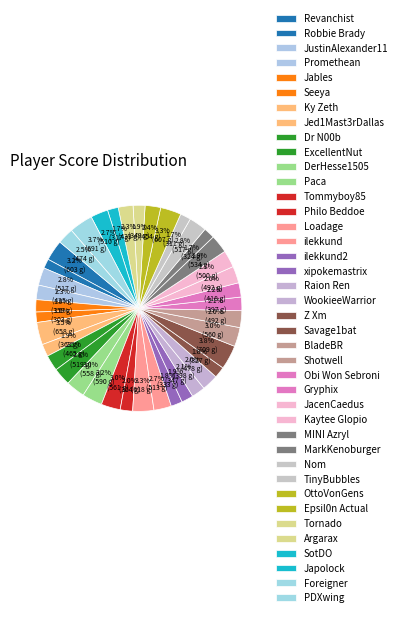

To the nearest percent, what is the difference between the Tornado and Paca slice percentages?

1%